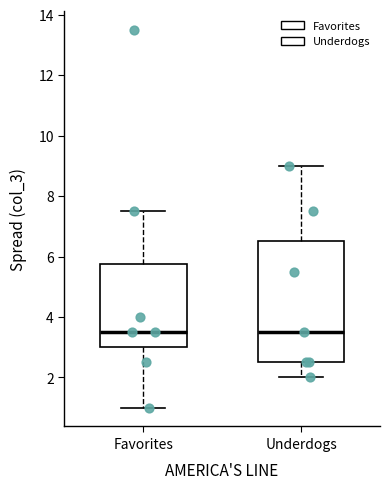

Which box is the tallest, from its lower edge to its upper edge?

Underdogs